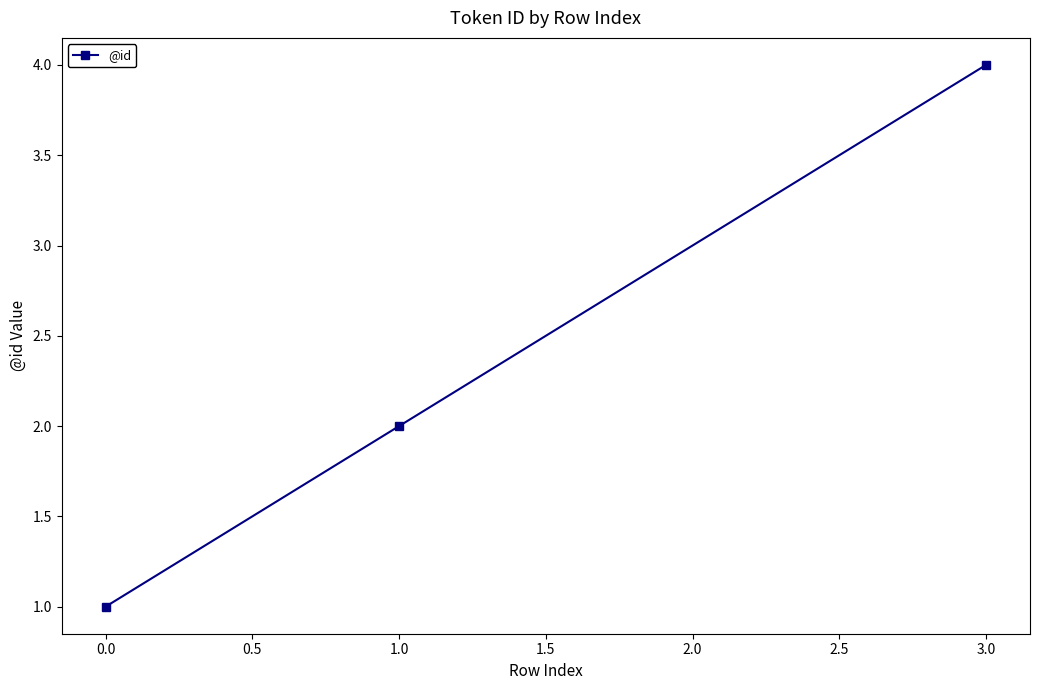

Reading left to right, extract all data points from this chart.

1	2	4